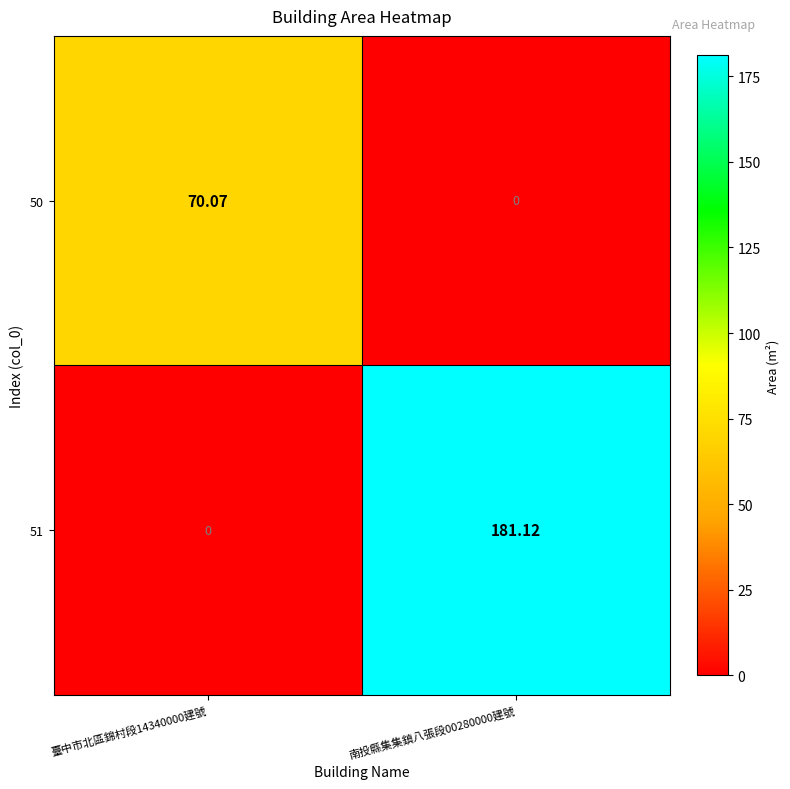

Which label corresponds to the largest value in the chart?

南投縣集集鎮八張段00280000建號